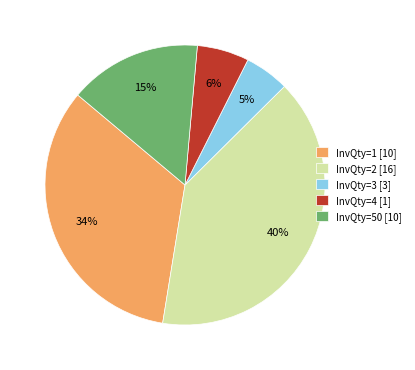

Approximately how many times larger is the value at InvQty=3 [3] compared to InvQty=50 [10]?

0.3